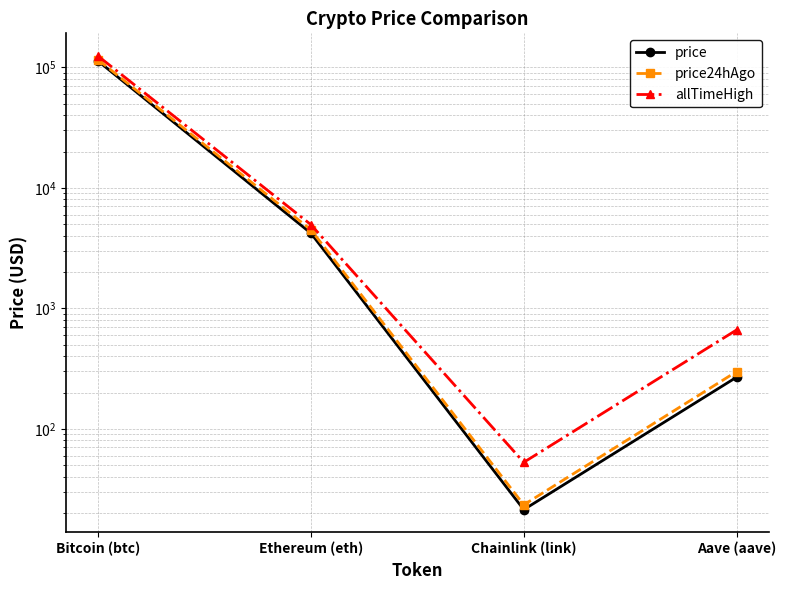

At which label is price closest to 56417?

Ethereum (eth)